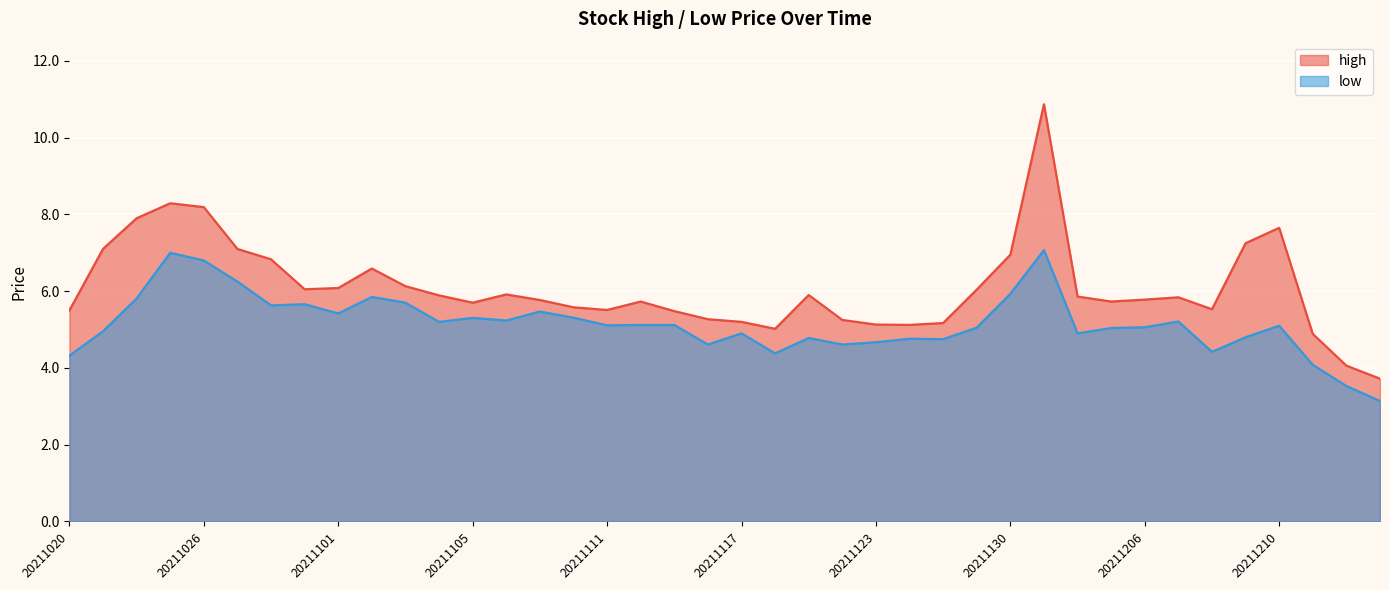

What is the value of the low point at the 8th from the left?

5.7